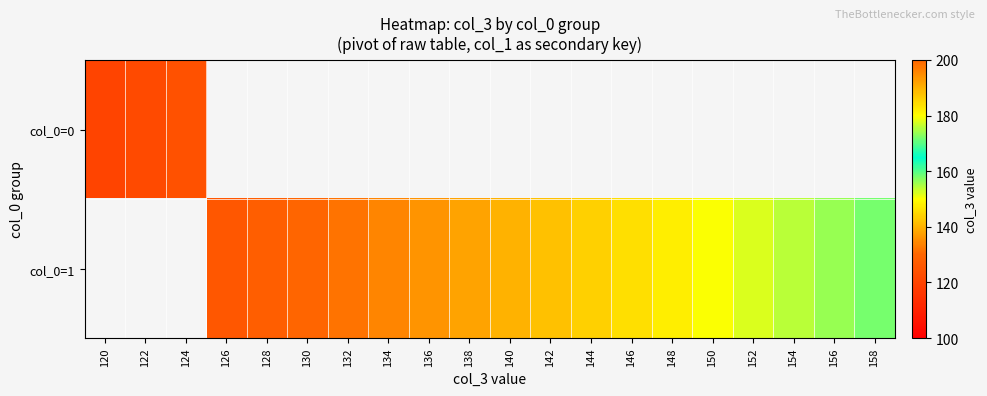

Is the value of col_0=1 at 142 greater than the value of col_0=0 at 132?

No